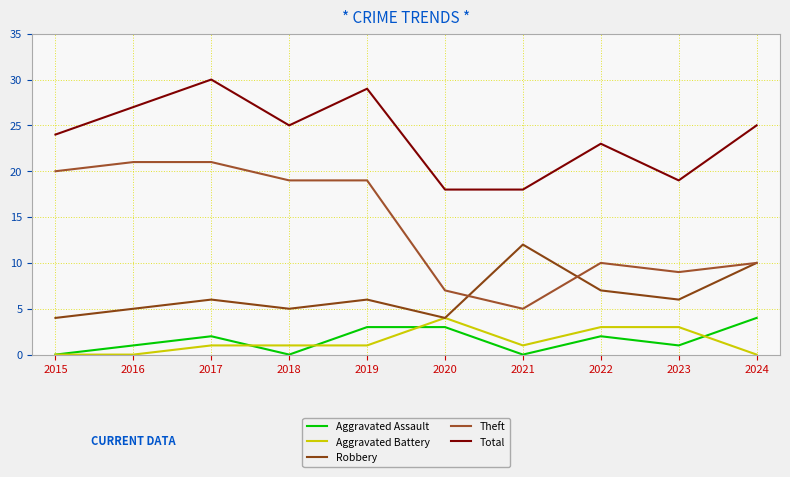

The Theft series shows 32 at 2016. True or false?

False